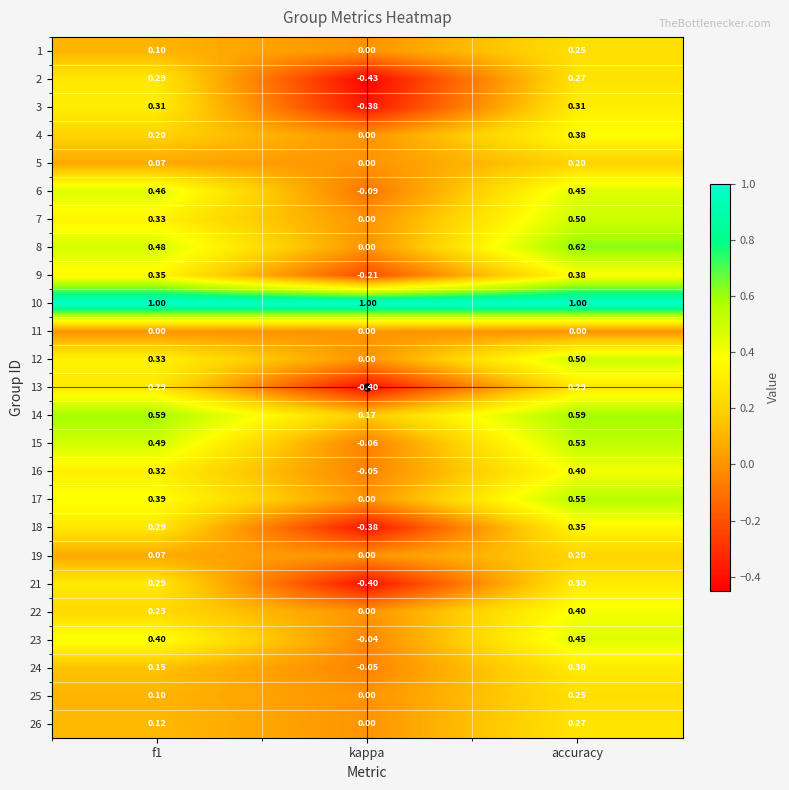

Where is 26 nearest to the value 0?

kappa